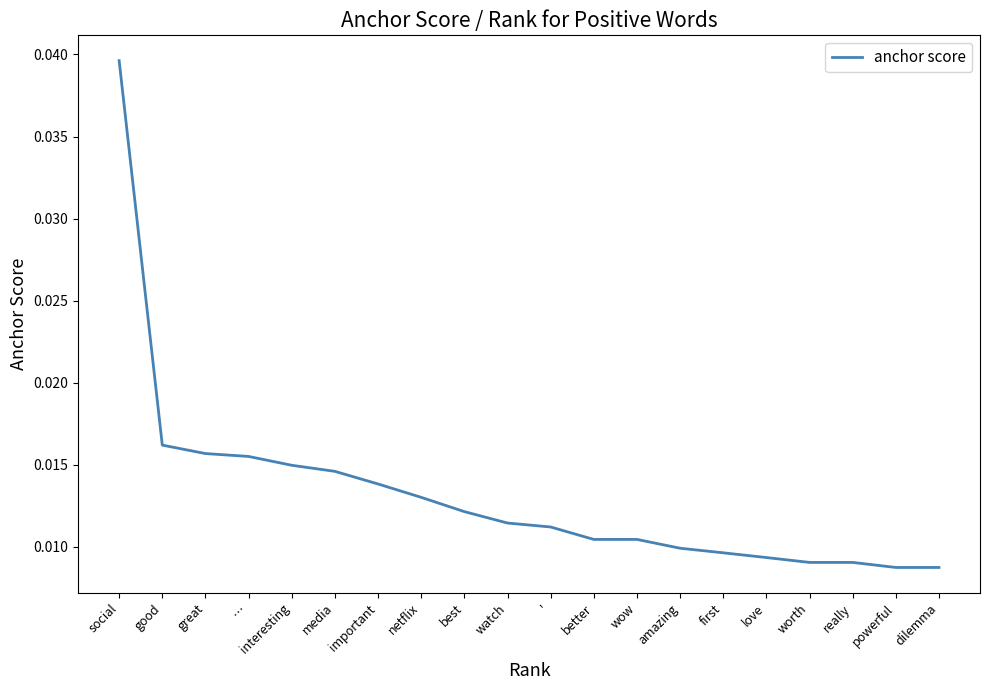

What position from the right is great?

18